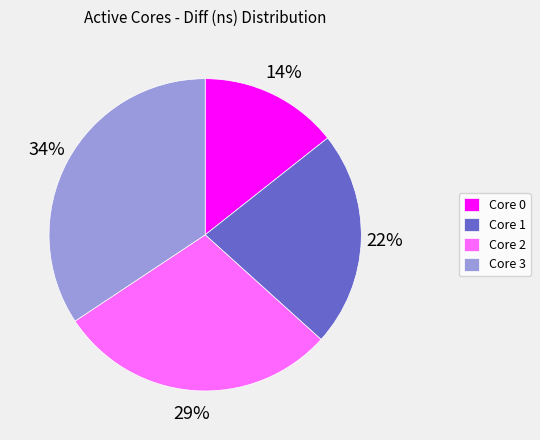

Rank the categories by value from highest to lowest.

Core 3, Core 2, Core 1, Core 0